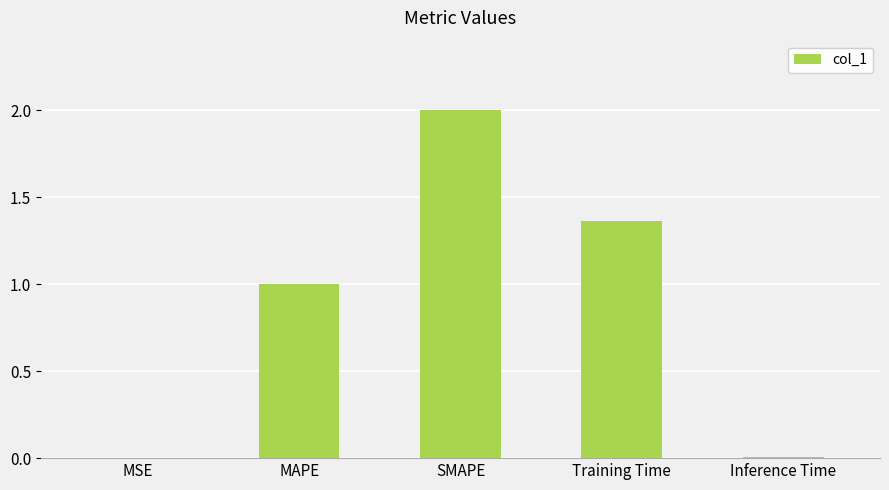

What is the greatest value displayed?

2.0